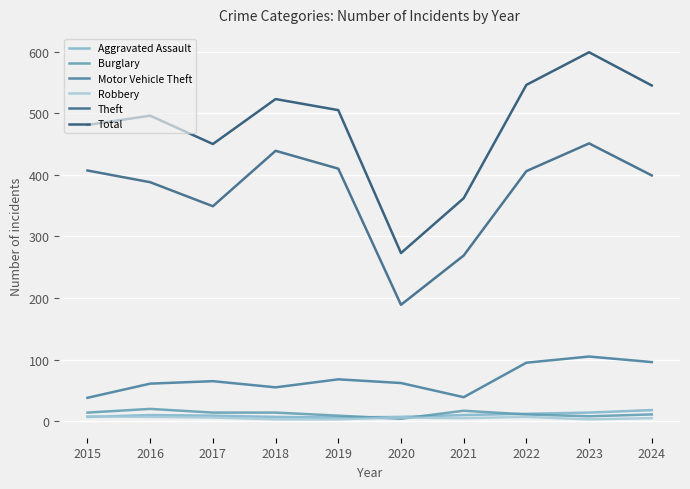

What is the sum of all Theft values?

3707